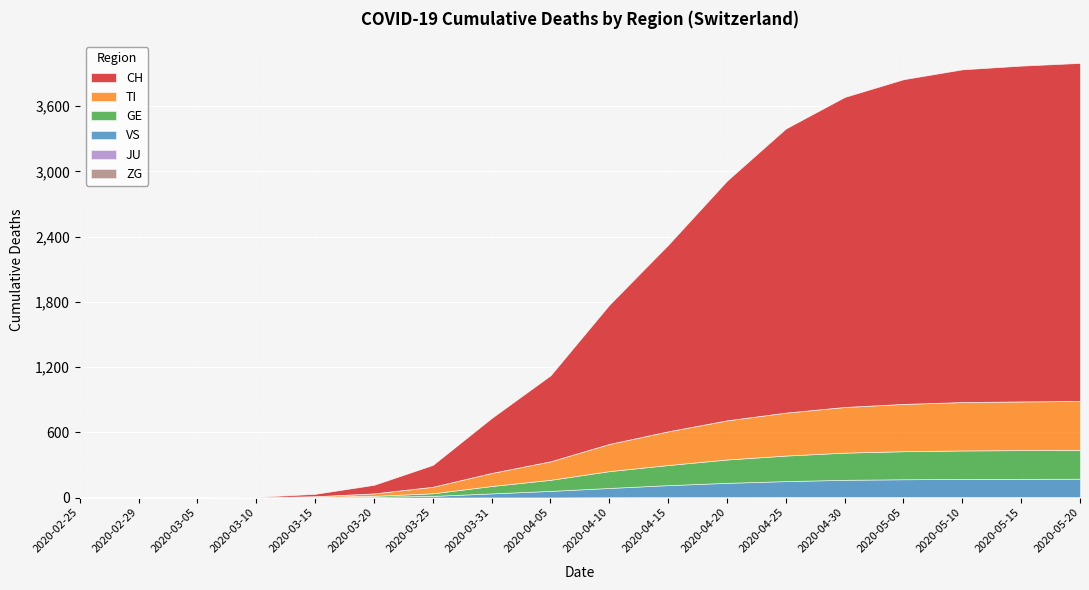

What is the label of the 7th point from the left?

2020-03-25